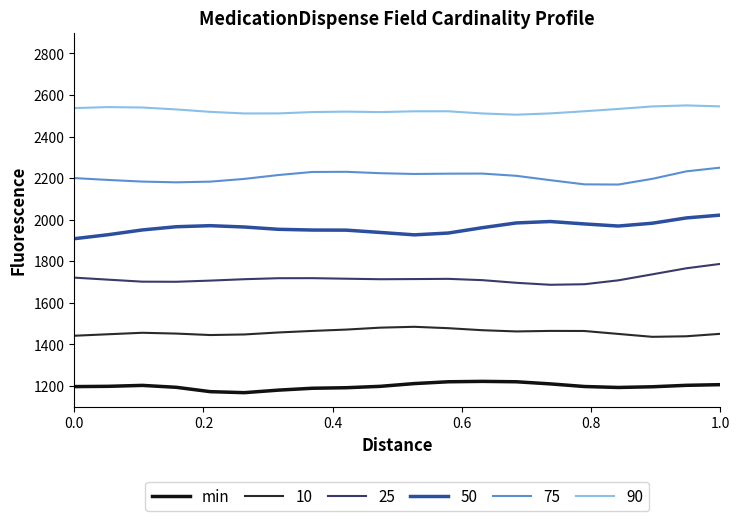

How many lines are shown in the chart?

6